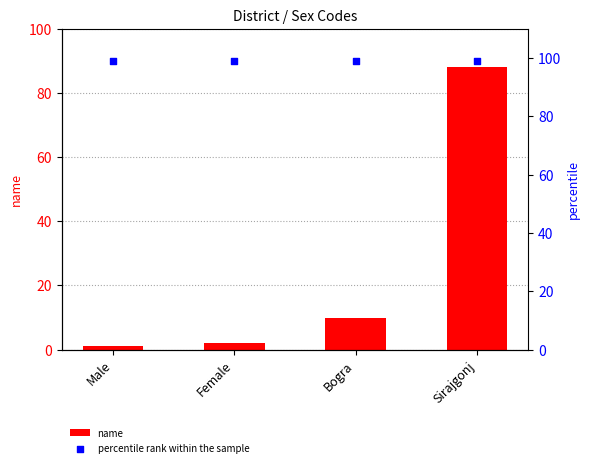

Which series contains the lowest Y value?

name